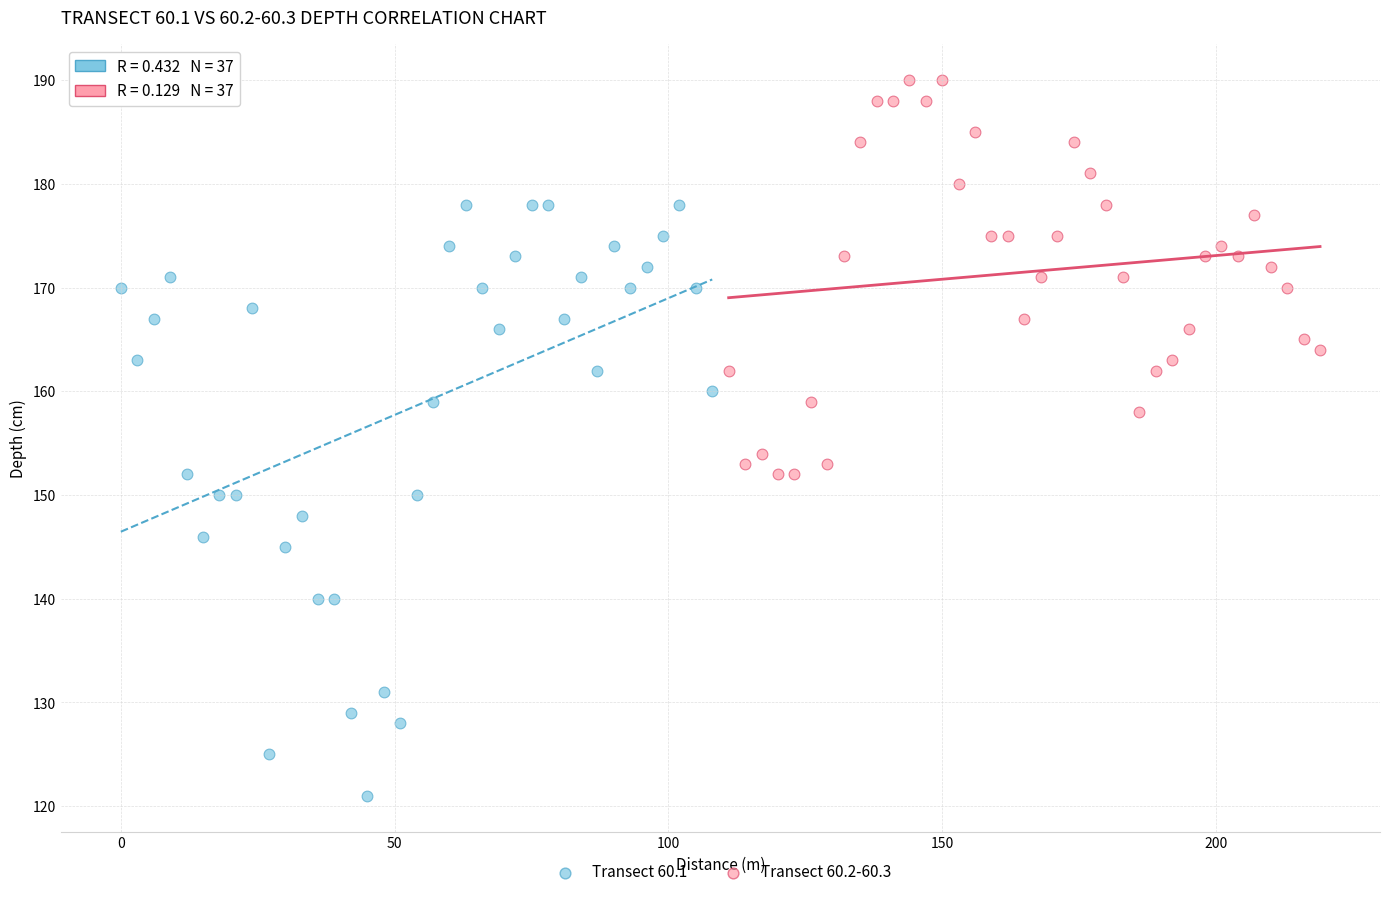

Which series has the largest Y range (max minus min)?

Transect 60.1